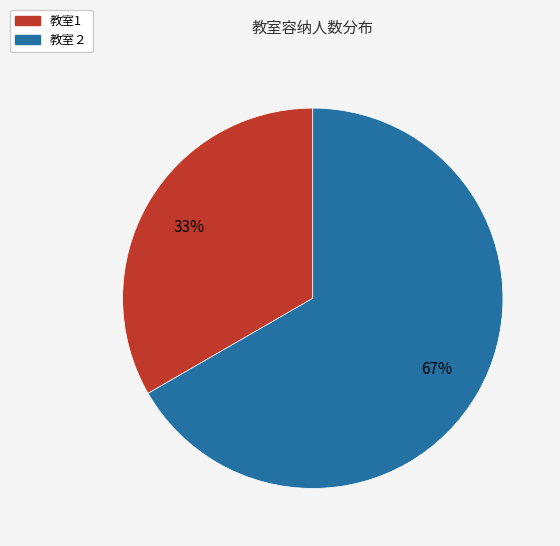

What is the ratio of the value at 教室1 to the value at 教室２?

0.5